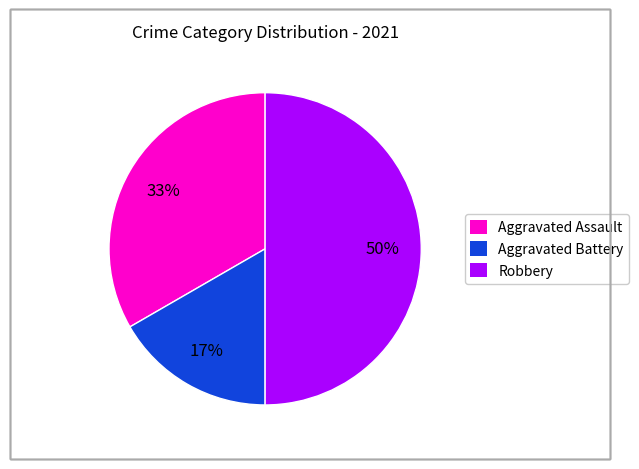

To the nearest percent, what is the difference between the Robbery and Aggravated Assault slice percentages?

17%